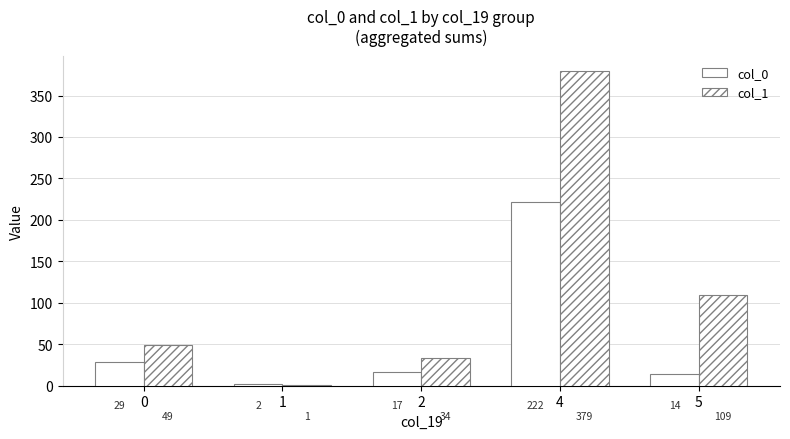

Rank the series at 1 from highest to lowest value.

col_0, col_1